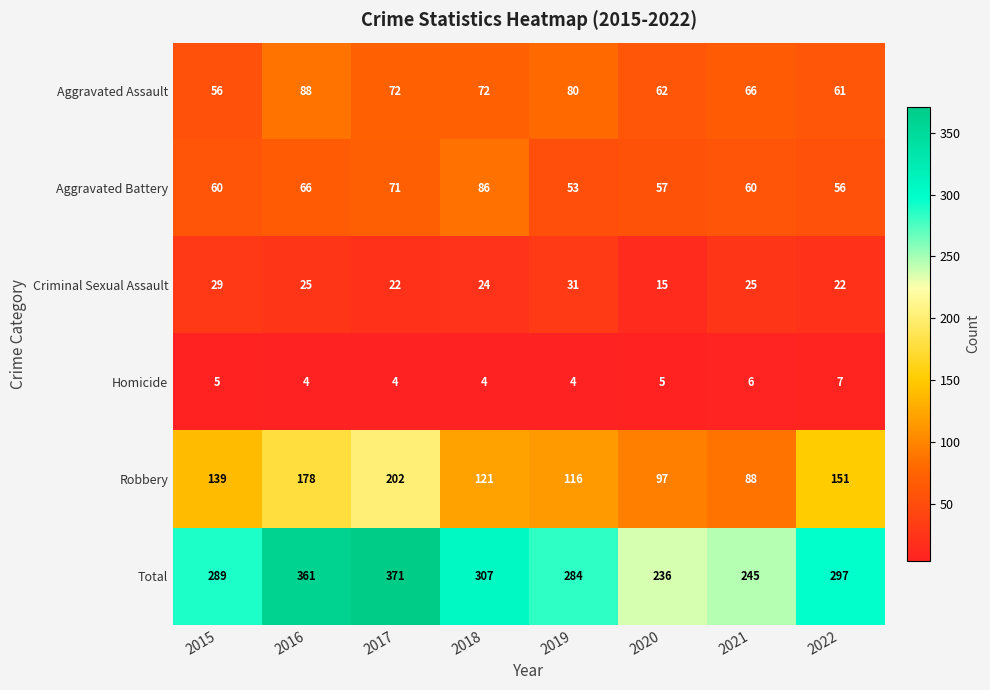

Which category has the highest value in the Total series?

2017